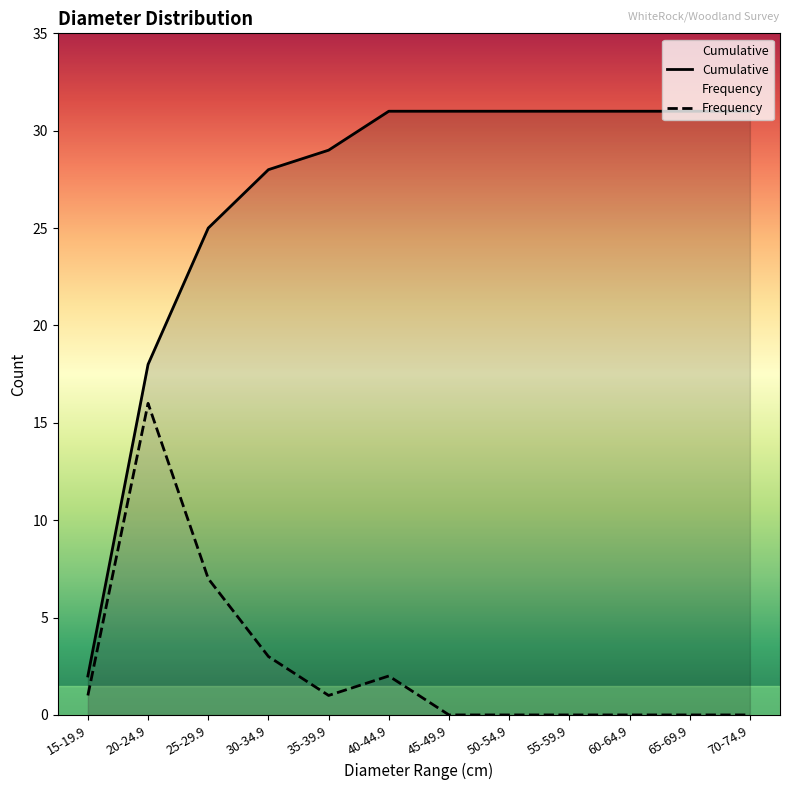

Does the chart display data point markers on the line(s)?

No